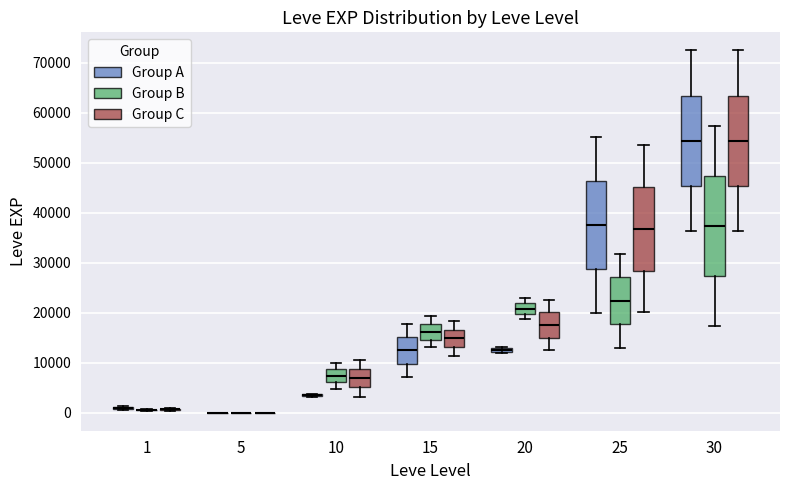

Which box is the tallest, from its lower edge to its upper edge?

30 (Group B)